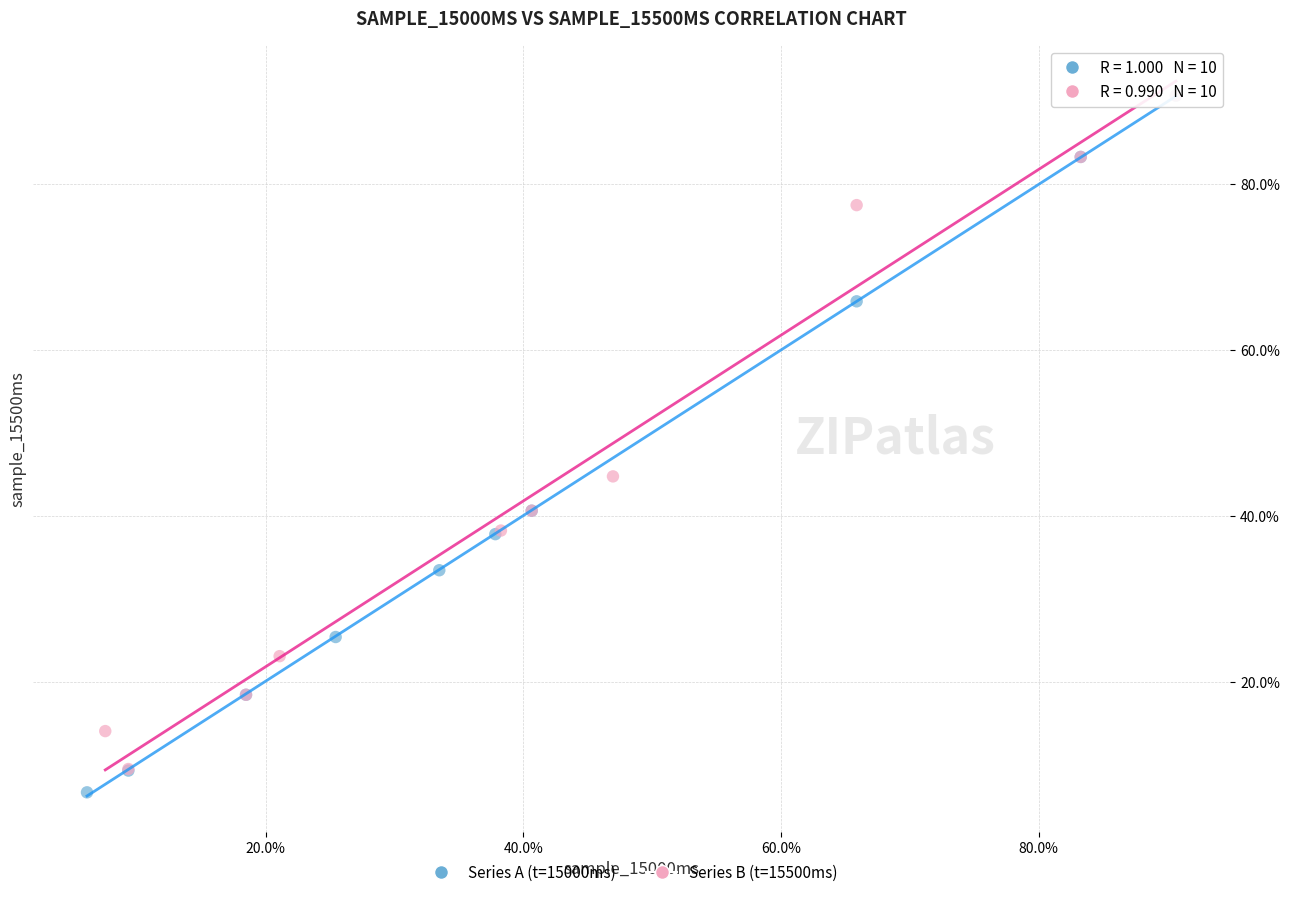

Which series reaches the minimum Y coordinate?

Series A (t=15000ms)